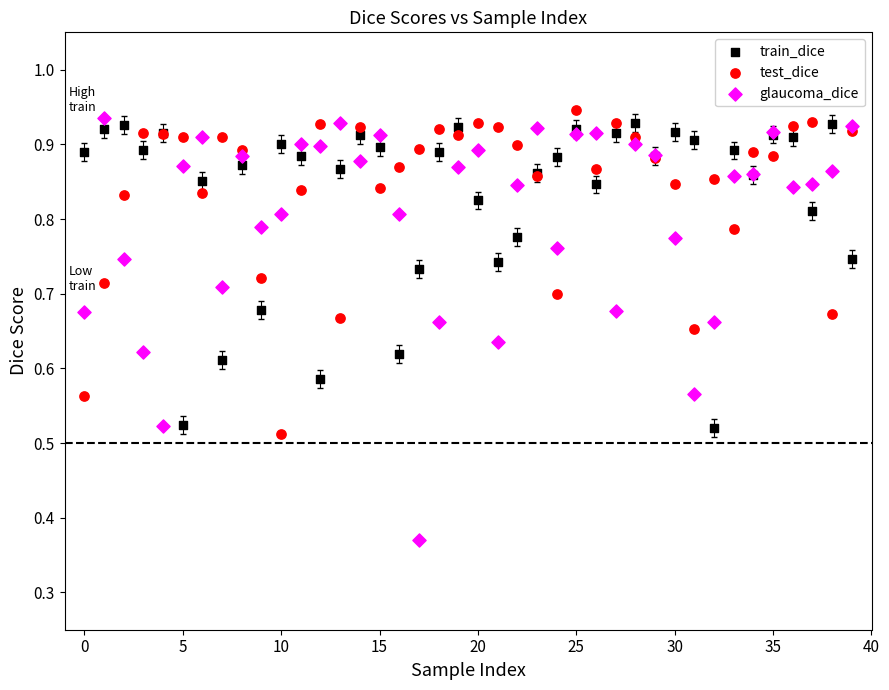

Which series contains the lowest Y value?

glaucoma_dice